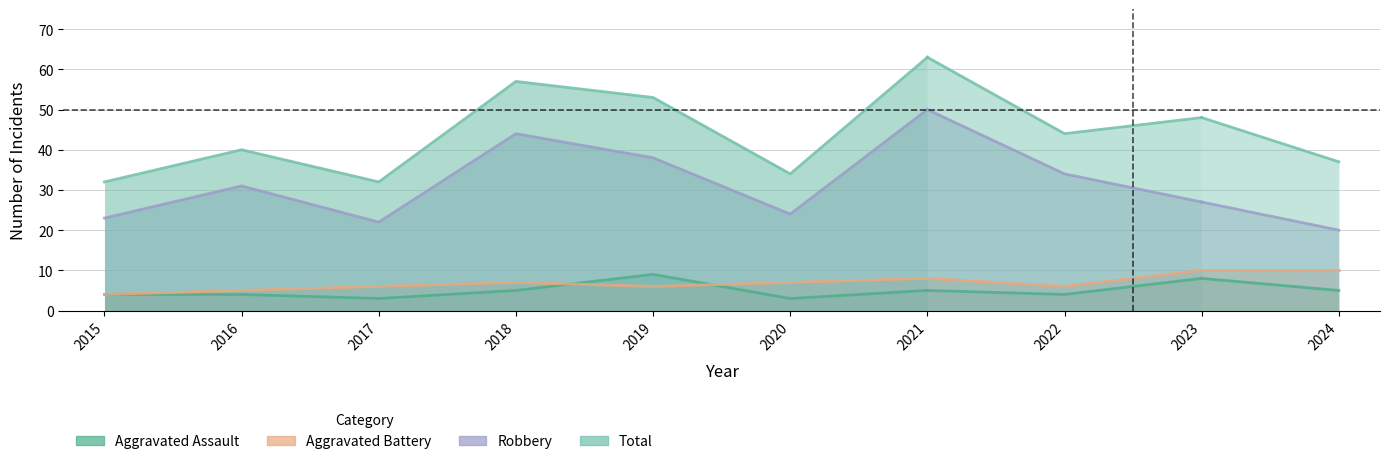

How many lines are shown in the chart?

4